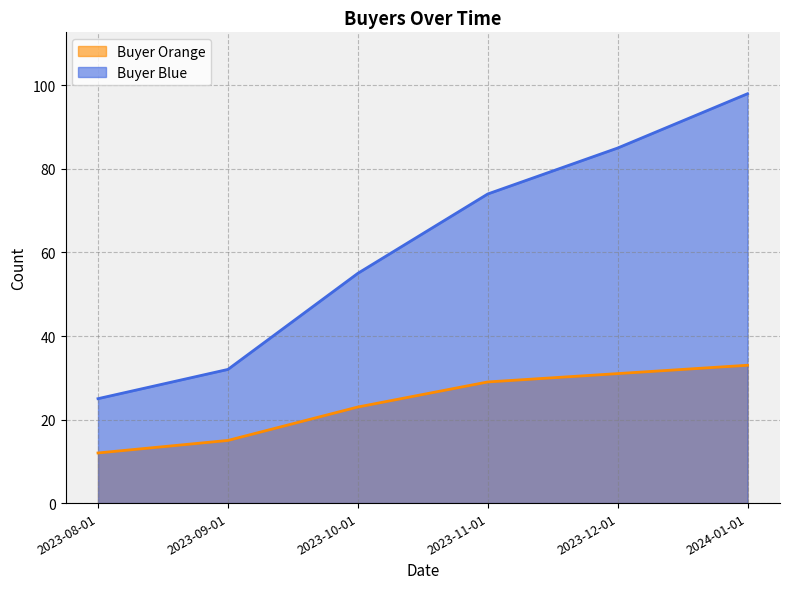

How many lines are shown in the chart?

2